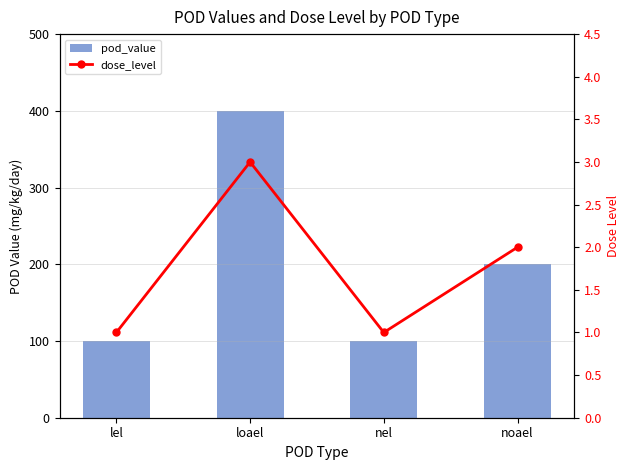

What is the highest value of the pod_value series?

400